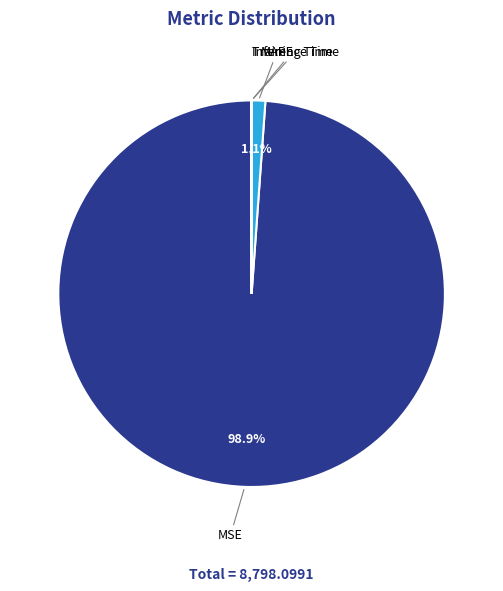

Is there a majority slice in this chart?

Yes